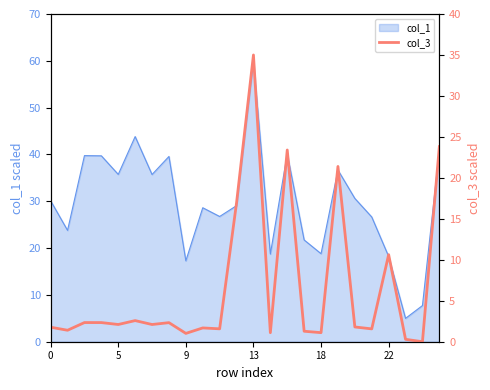

What is the lowest value of the col_1 series?

5.0